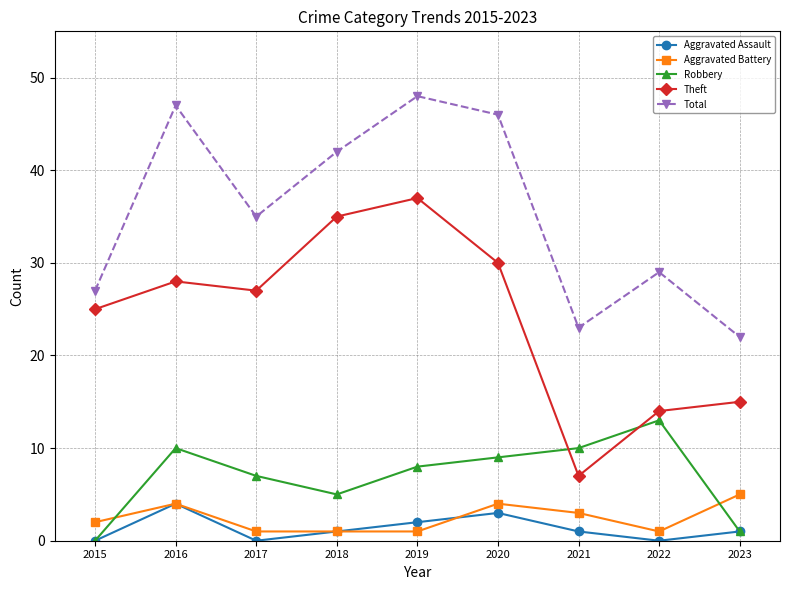

How many lines are shown in the chart?

5